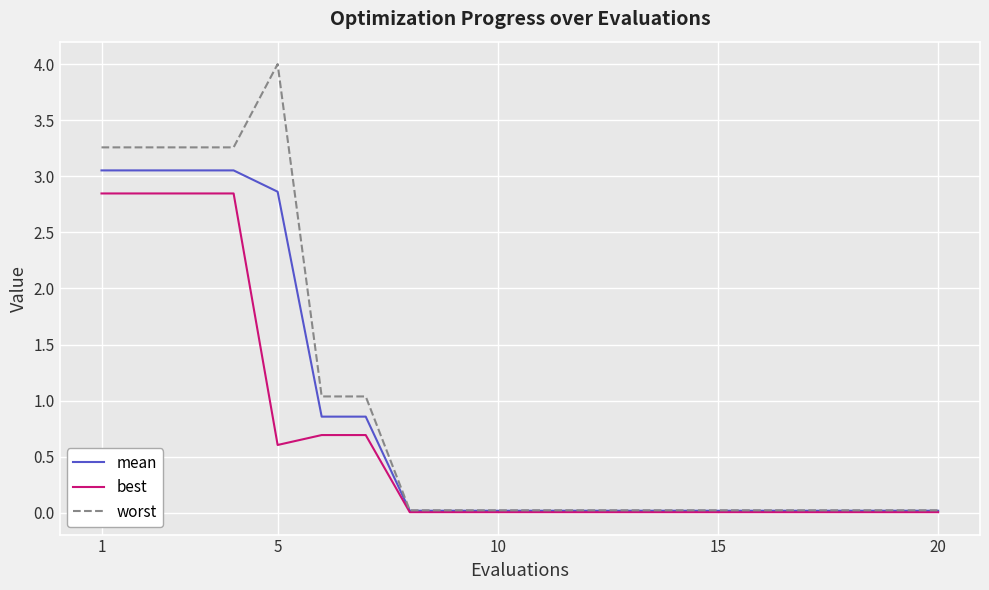

Which series has the largest range (max minus min)?

worst